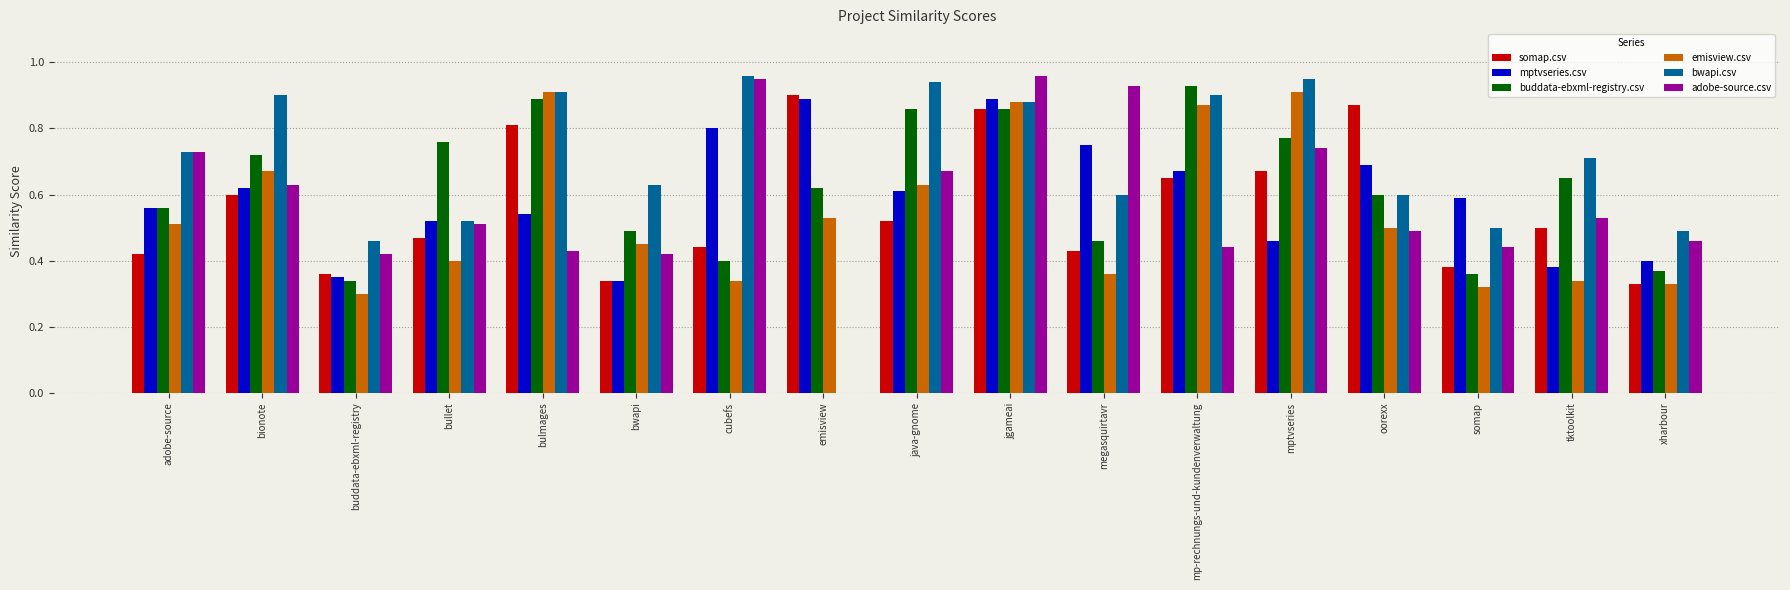

The mptvseries.csv series shows 1.4 at emisview. True or false?

False